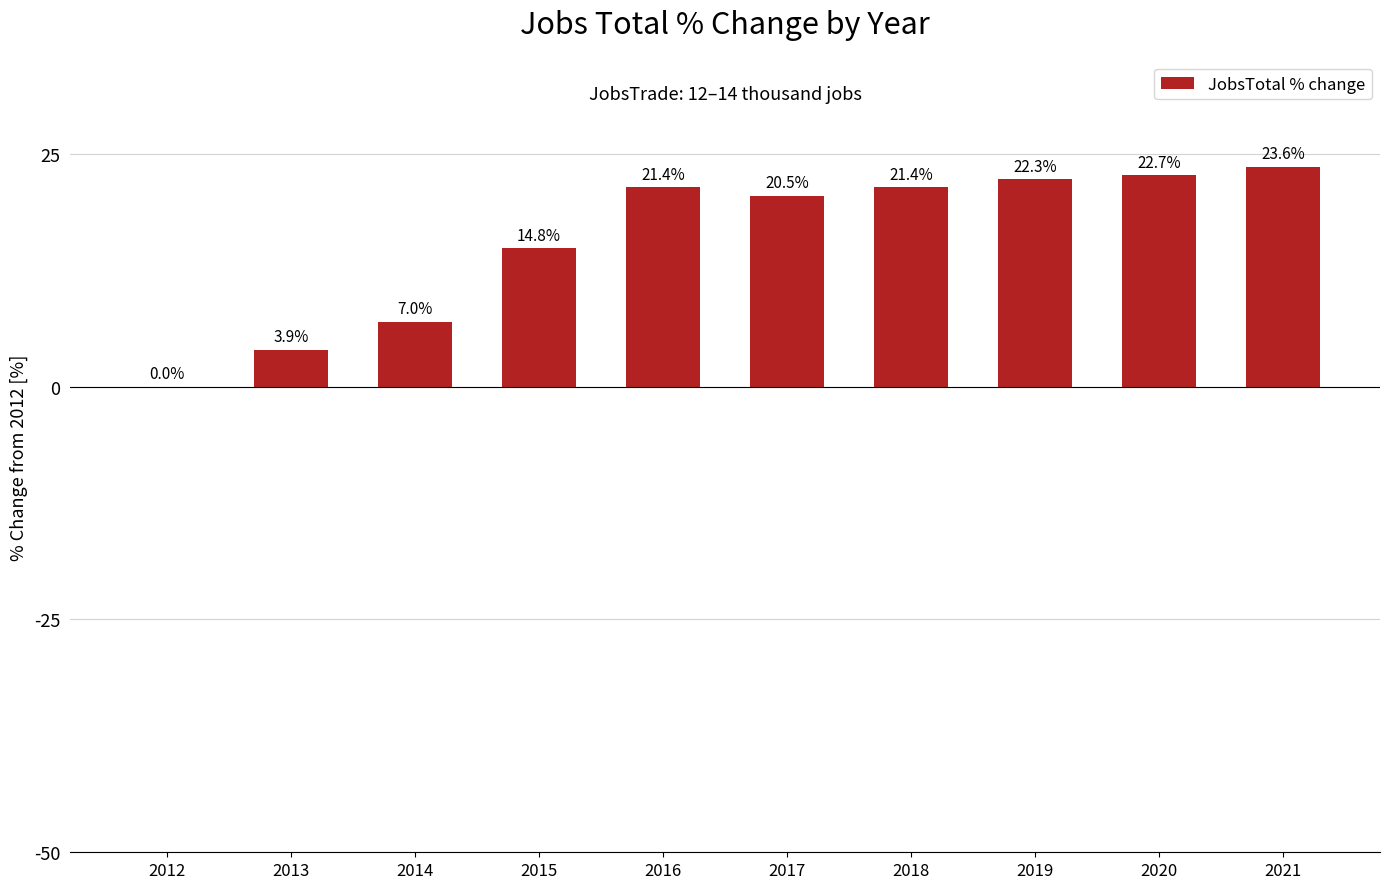

How many values exceed 21?

5